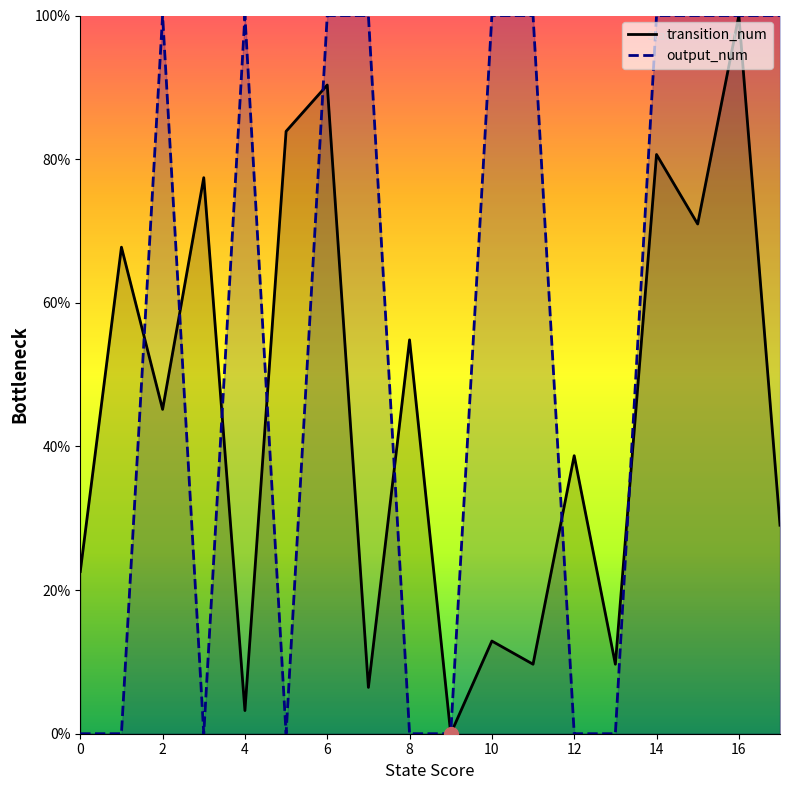

At which category does the chart reach its minimum across all series?

9